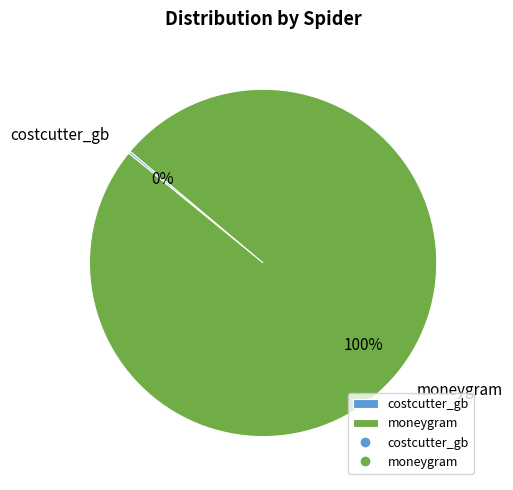

What is the largest slice in the pie chart?

moneygram